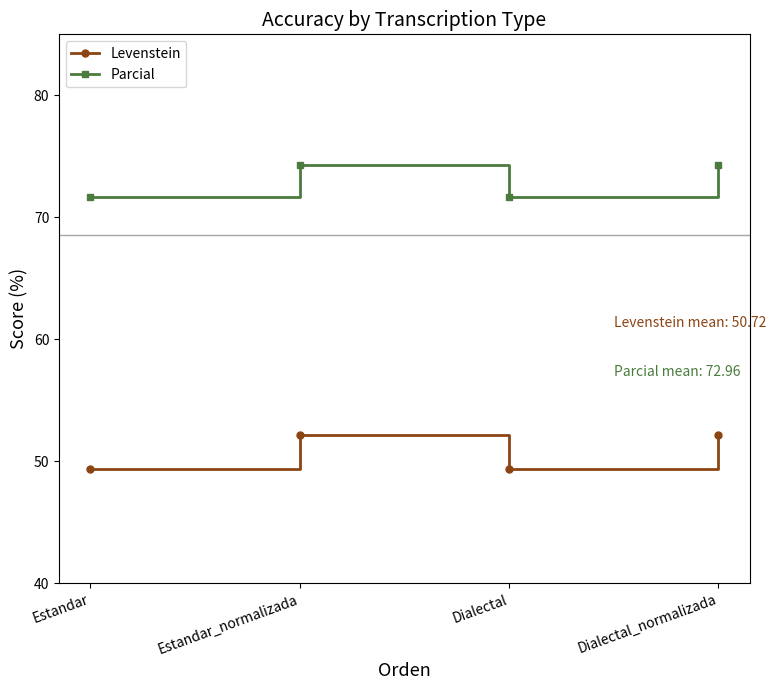

What is the maximum value shown in the chart?

74.3